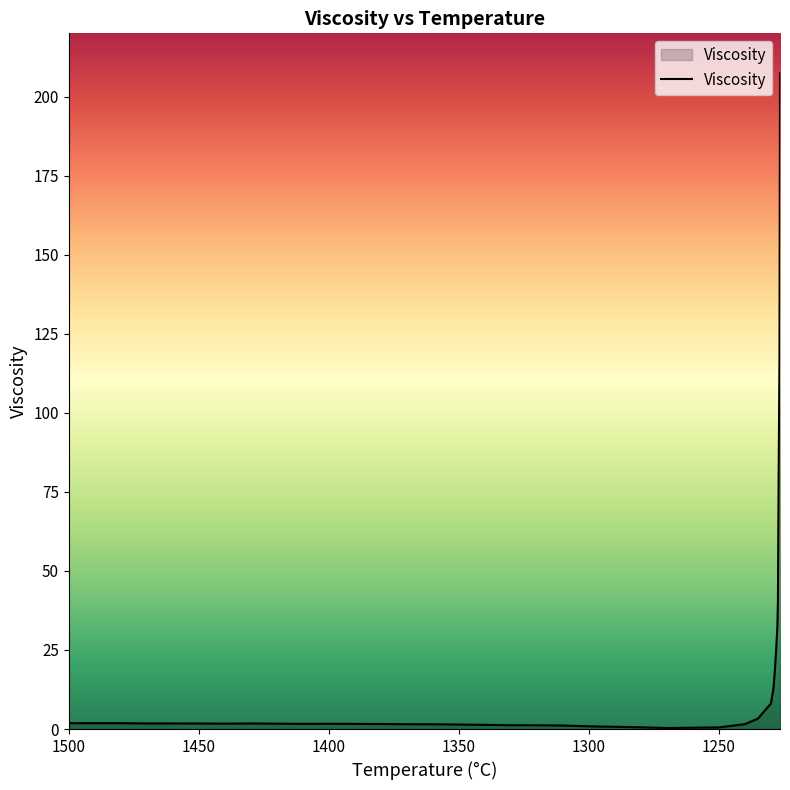

List the labels in order of value, smallest first.

1270, 1250, 1280, 1290, 1300, 1310, 1320, 1330, 1340, 1350, 1360, 1370, 1240, 1380, 1390, 1410, 1400, 1420, 1440, 1450, 1430, 1470, 1460, 1500, 1490, 1480, 1235, 1230, 1229, 1228.5, 1228, 1227.5, 1227.3, 1227.2, 1227, 1226.7, 1226.5